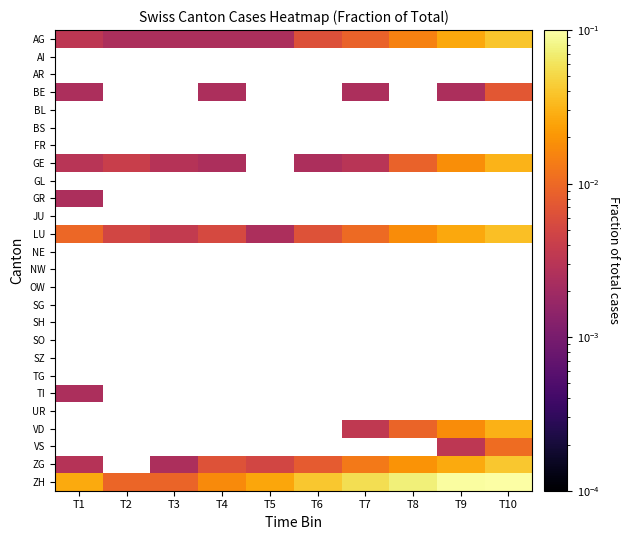

What is the sum of all AG values?

0.1